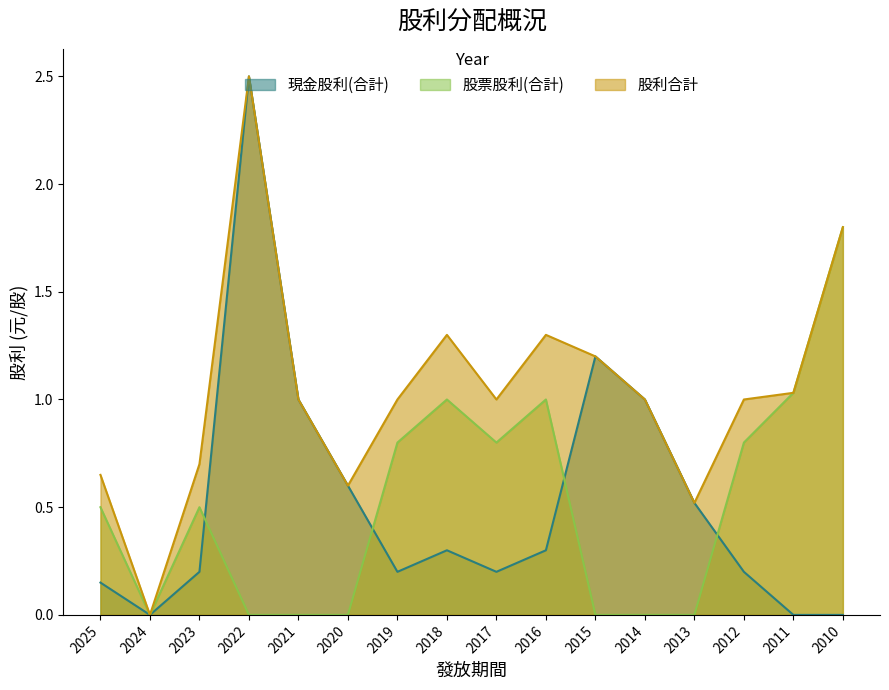

Reading left to right, what are all the values shown in this chart?

現金股利(合計): 2025=0.1	2024=0.0	2023=0.2	2022=2.5	2021=1.0	2020=0.6	2019=0.2	2018=0.3	2017=0.2	2016=0.3	2015=1.2	2014=1.0	2013=0.5	2012=0.2	2011=0.0	2010=0.0
股票股利(合計): 2025=0.5	2024=0.0	2023=0.5	2022=0.0	2021=0.0	2020=0.0	2019=0.8	2018=1.0	2017=0.8	2016=1.0	2015=0.0	2014=0.0	2013=0.0	2012=0.8	2011=1.0	2010=1.8
股利合計: 2025=0.7	2024=0.0	2023=0.7	2022=2.5	2021=1.0	2020=0.6	2019=1.0	2018=1.3	2017=1.0	2016=1.3	2015=1.2	2014=1.0	2013=0.5	2012=1.0	2011=1.0	2010=1.8